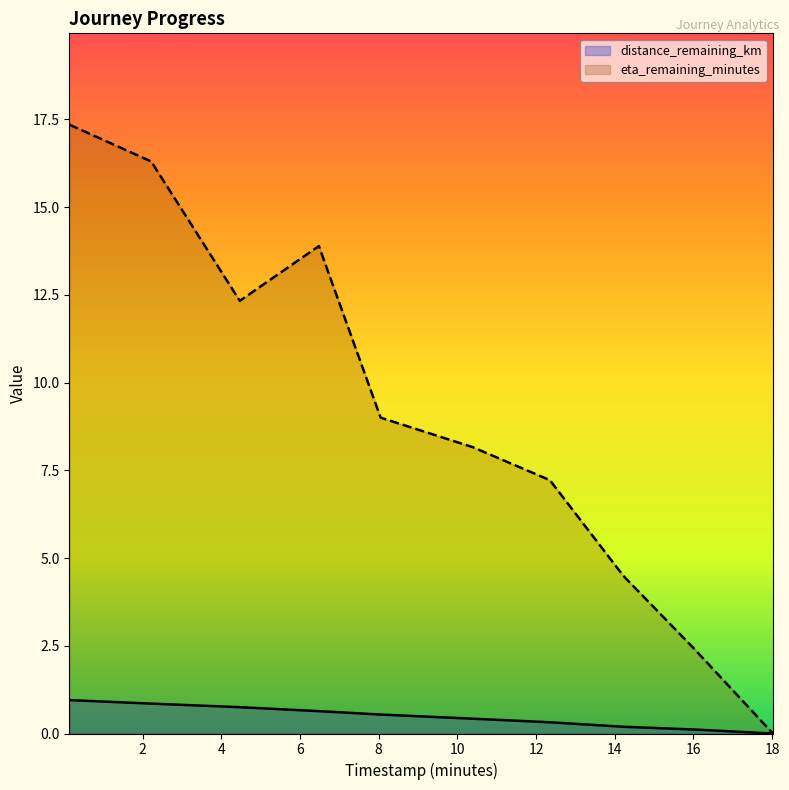

Rank the series by their average value, from highest to lowest.

eta_remaining_minutes, distance_remaining_km